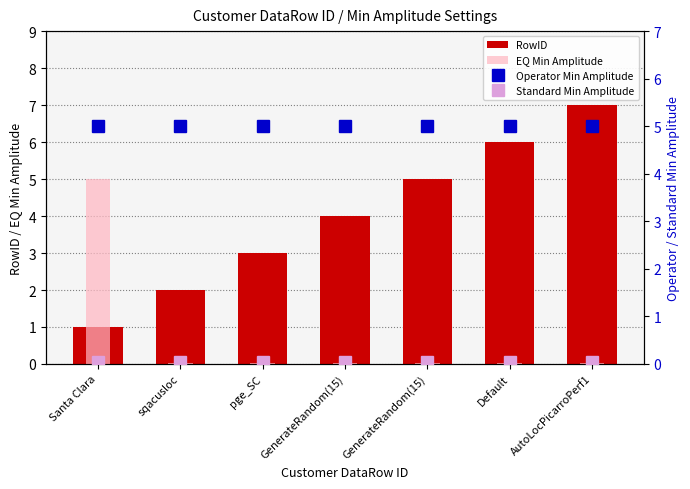

At how many categories does at least one series exceed 3?

7